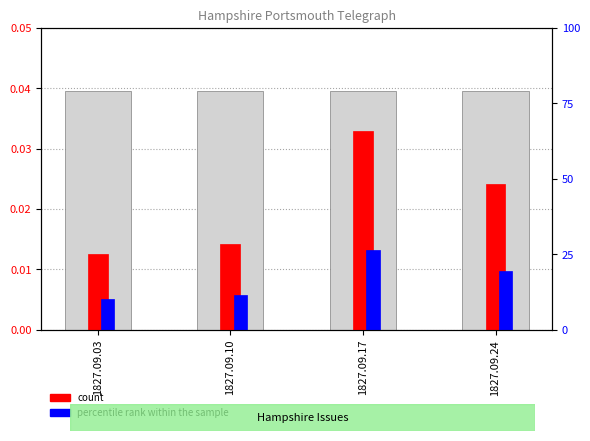

How many bars are there in total?

8